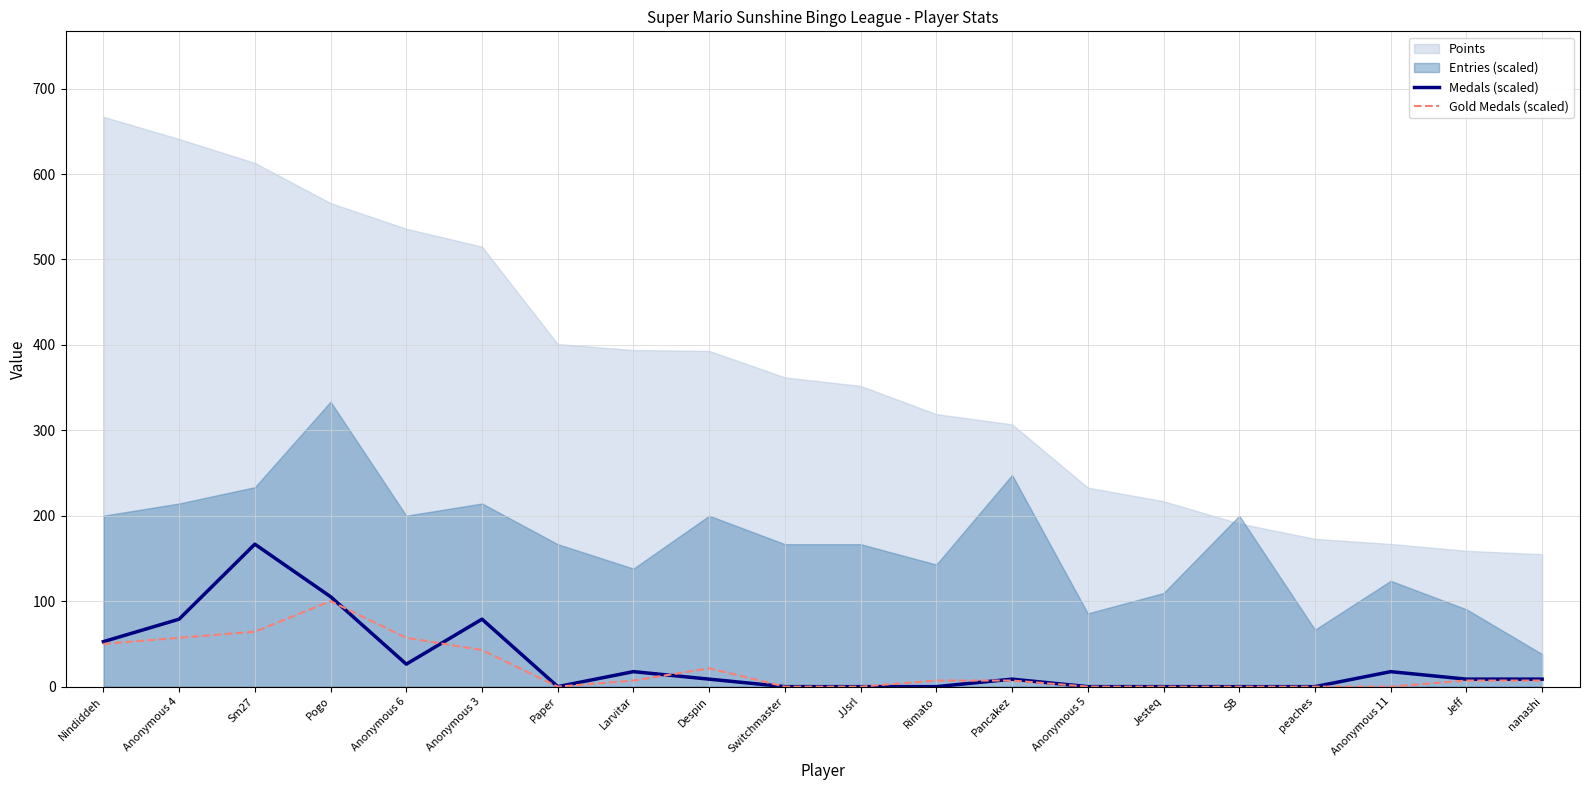

Where does the Medals (scaled) series first go above 8?

Nindiddeh